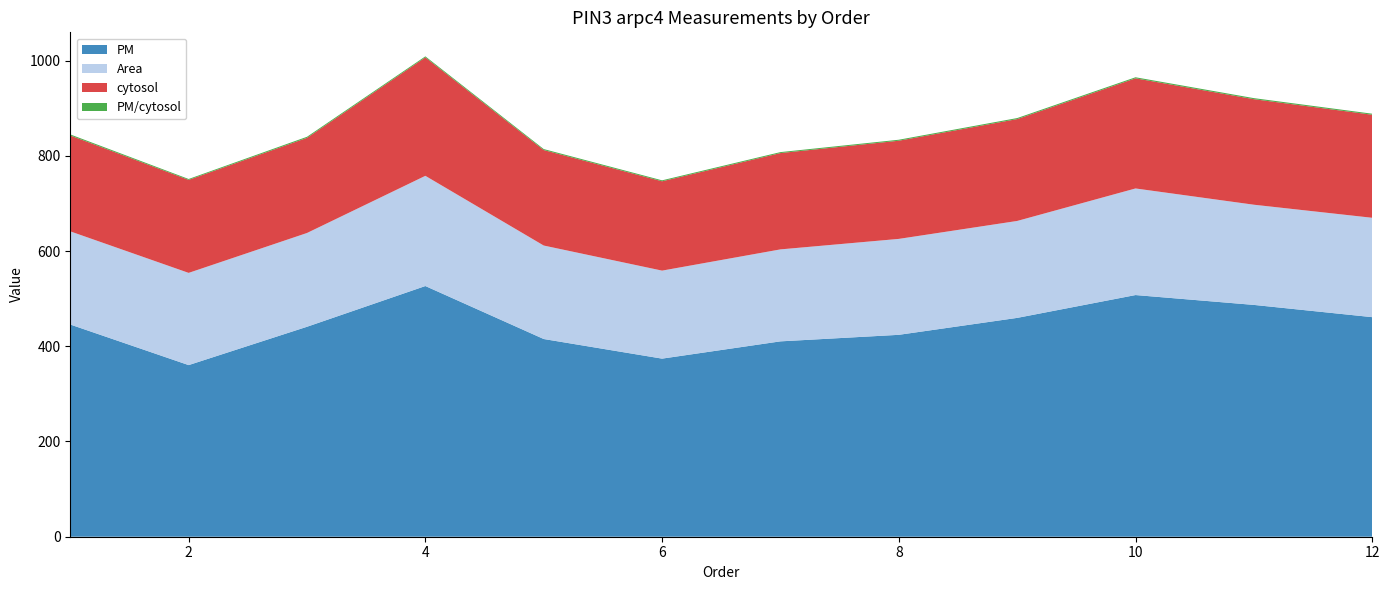

Reading left to right, what are all the values shown in this chart?

PM: 445.6	360.4	440.9	526.5	415.2	374.0	410.3	424.0	459.6	507.5	486.8	461.1
Area: 195.6	193.6	196.9	231.4	196.3	184.8	193.1	201.4	203.6	223.8	210.4	208.7
cytosol: 201.4	195.3	199.8	248.8	200.5	187.6	202.3	206.2	213.9	231.3	221.6	216.4
PM/cytosol: 2.2	1.8	2.2	2.1	2.1	2.0	2.0	2.1	2.1	2.2	2.2	2.1